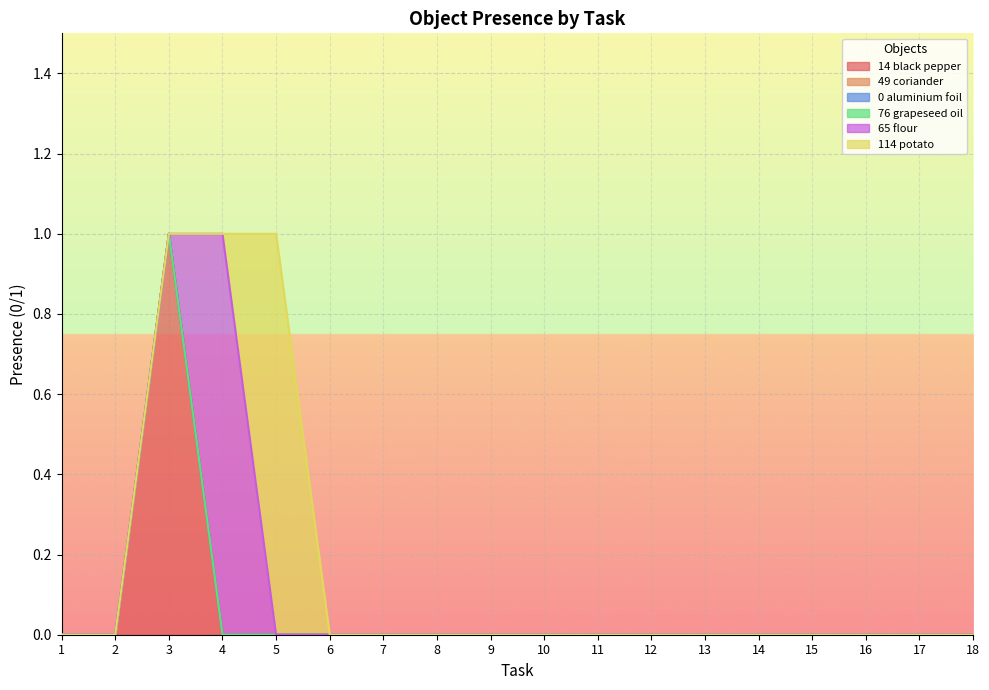

True or false: Object_76_grapeseed oil and Object_114_potato intersect in this chart.

False